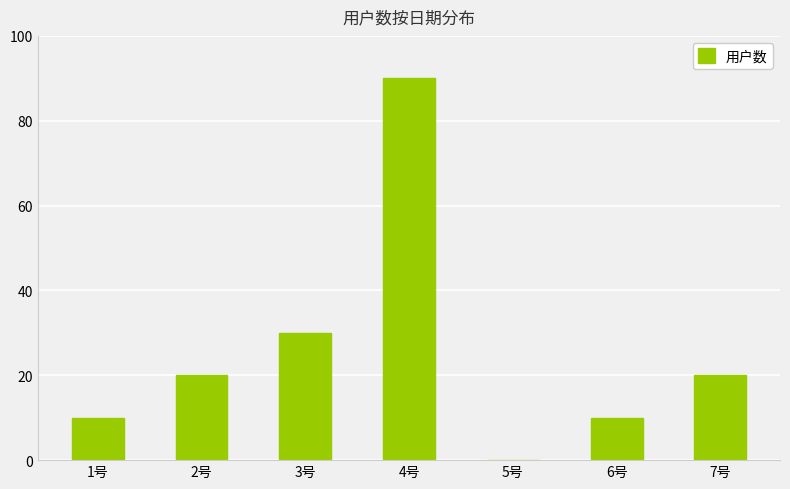

Is it true that the value at 2号 is 31?

False